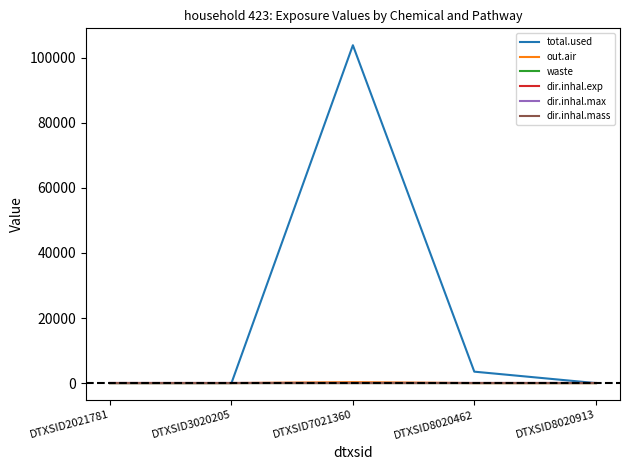

The dir.inhal.mass series shows 0.0 at DTXSID7021360. True or false?

True